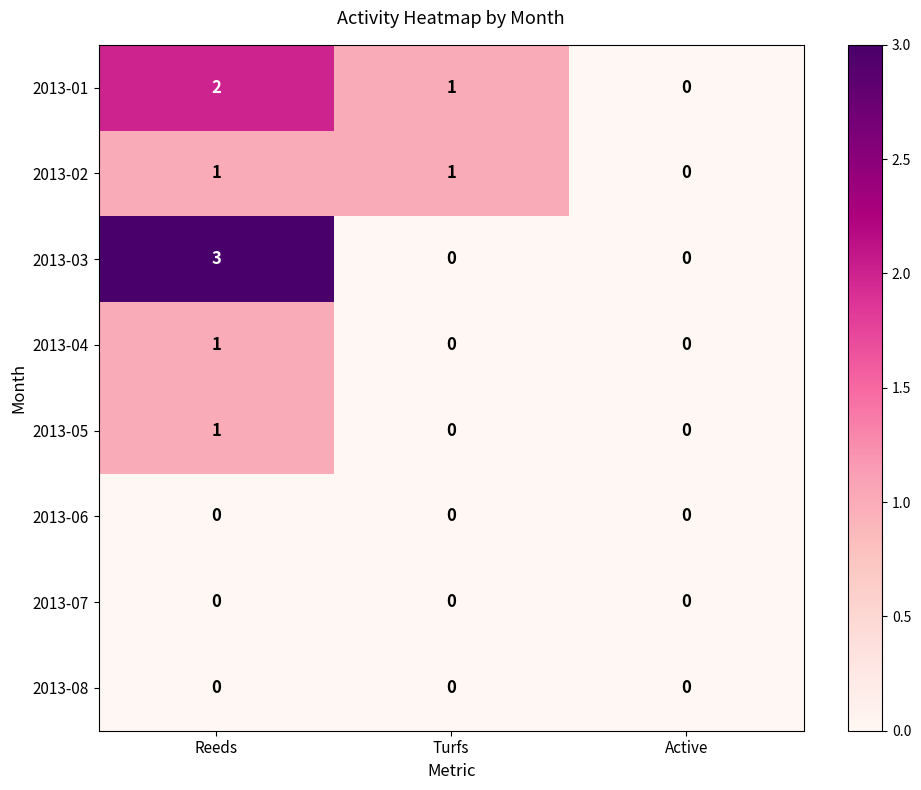

How many 2013-02 values are between 0 and 1?

3